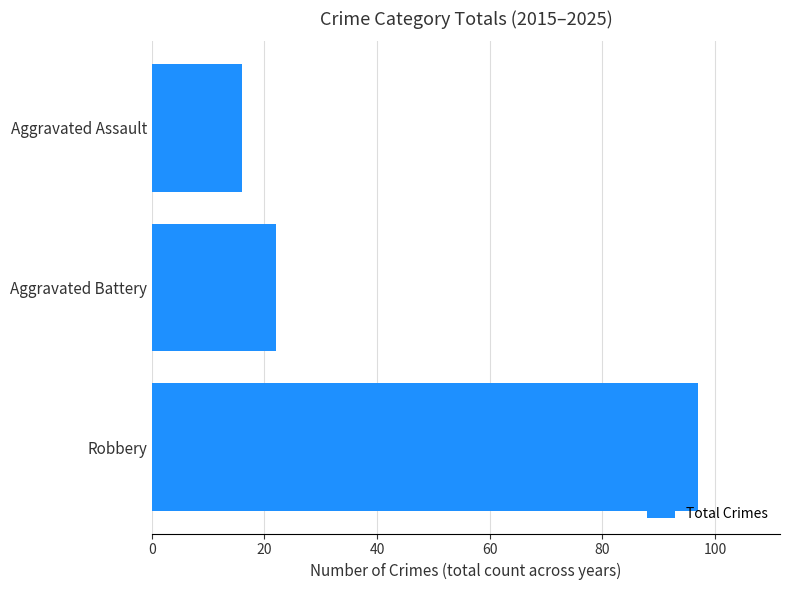

Is it true that the value at Aggravated Assault is 3?

False